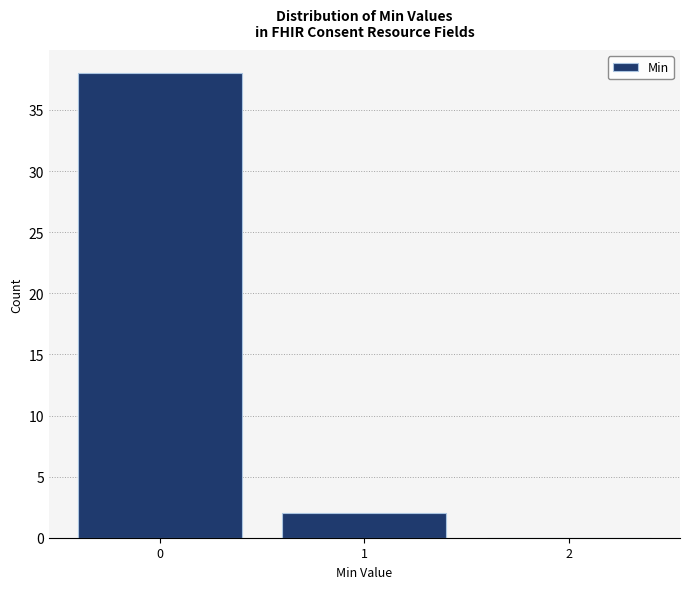

Reading left to right, list every bar in this chart as the range it spans on the x-axis followed by its height. The values are not printed on the chart, so give them approximately, as read against the axis.

-0.5 to 0.5: 38
0.5 to 1.5: 2
1.5 to 2.5: 0